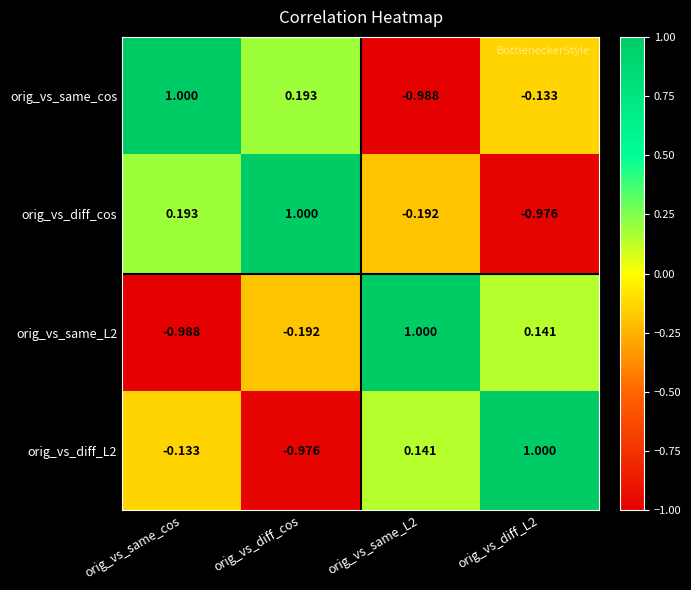

At which label does orig_vs_diff_cos first exceed 0?

orig_vs_same_cos